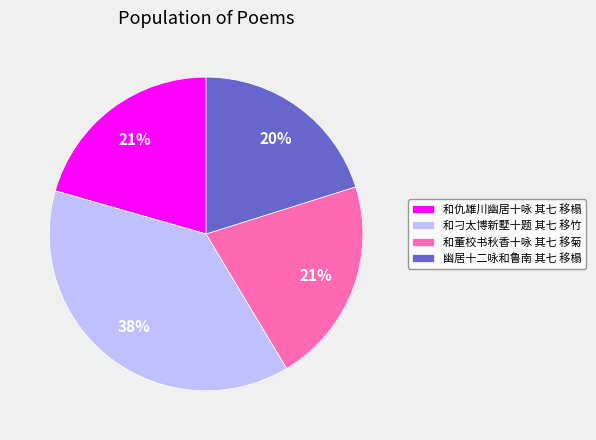

Do 和仇雄川幽居十咏 其七 移榻 and 幽居十二咏和鲁南 其七 移榻 together represent more than half of the pie?

No